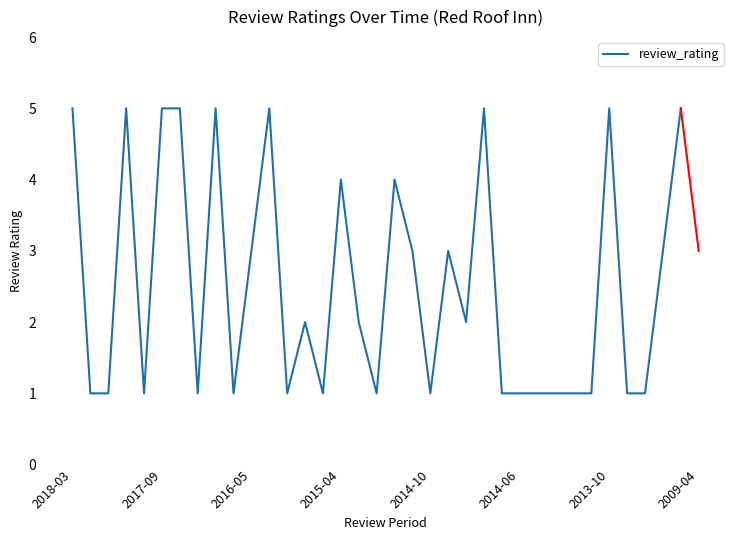

What is the maximum value shown in the chart?

5